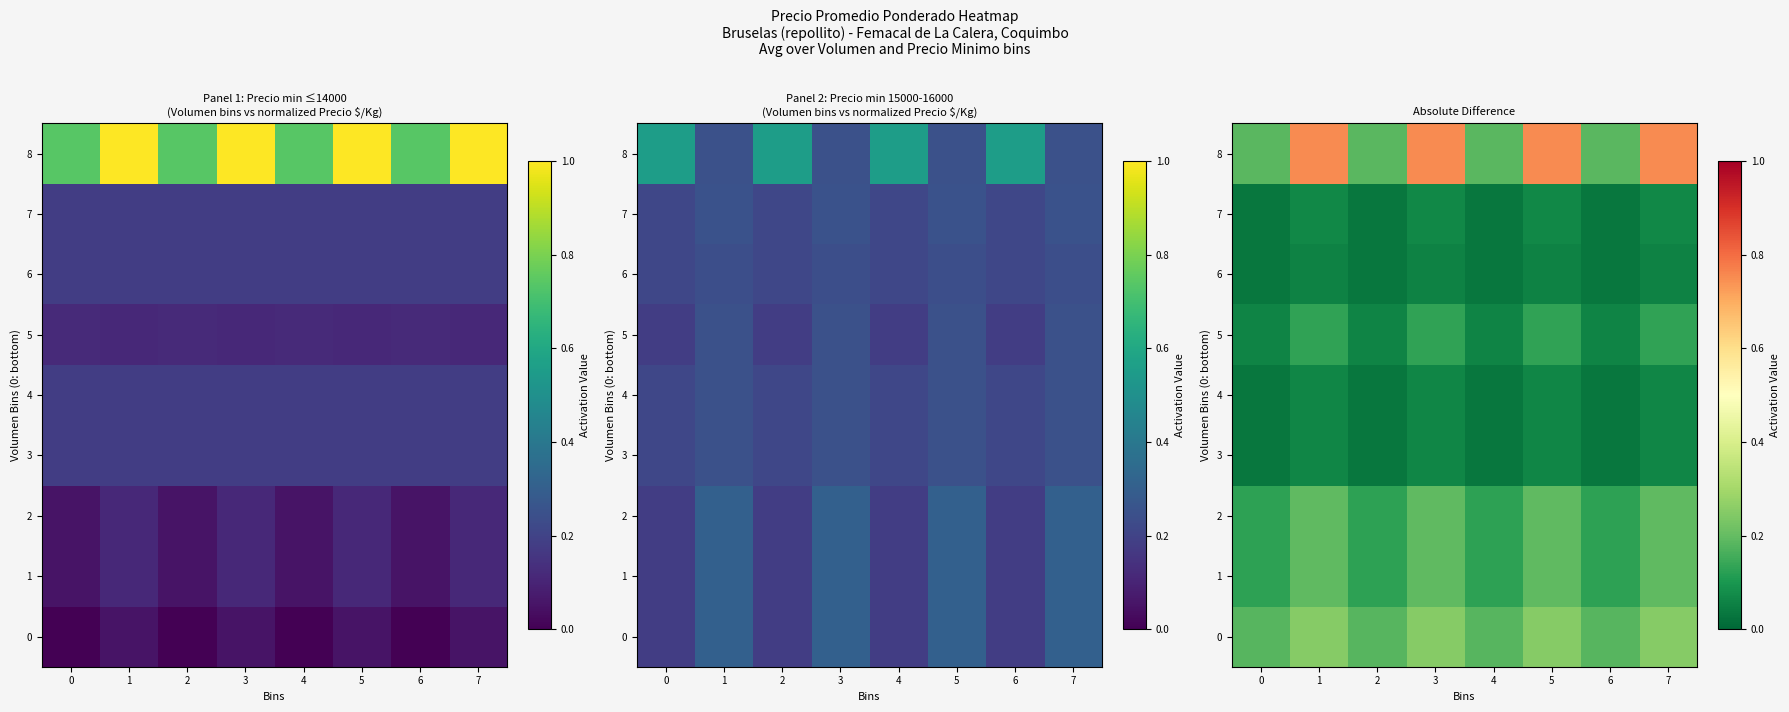

What is the spread (max minus min) of values at 7?

0.7